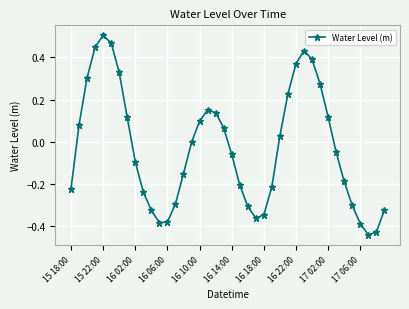

True or false: there are more than 0 points higher than both neighbors.

True